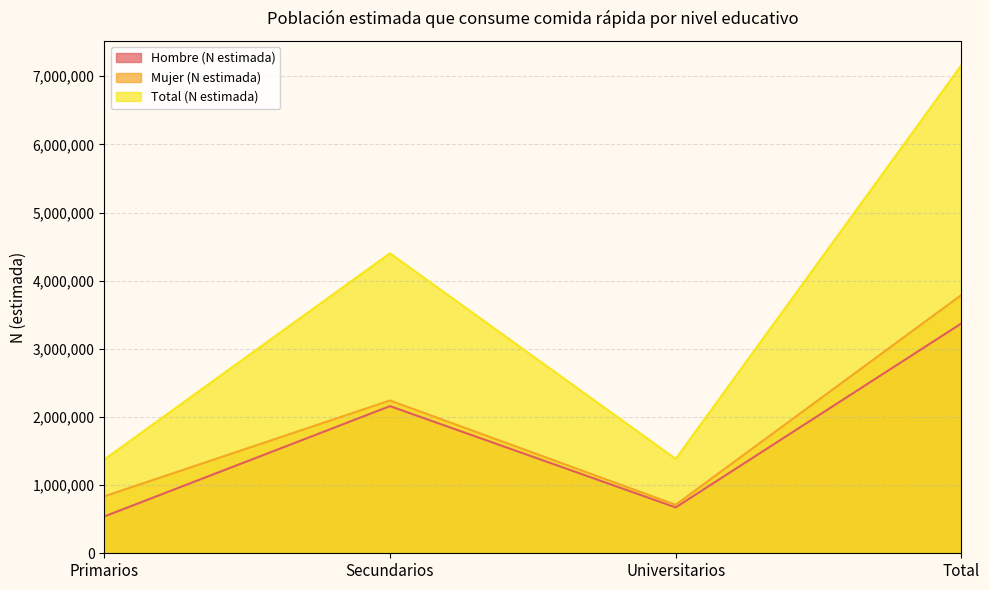

What is the spread (max minus min) of values at Primarios?

835952